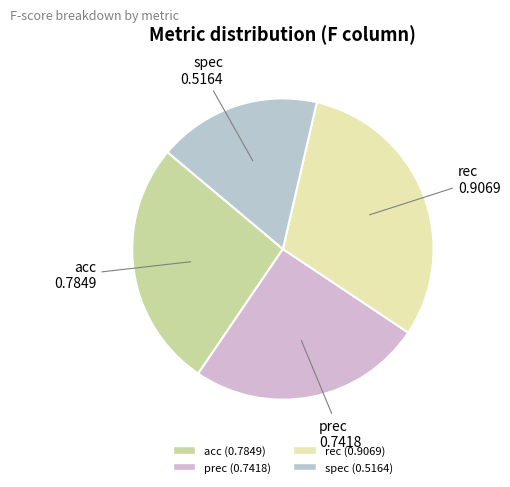

Is it true that spec is 27% of the pie?

False